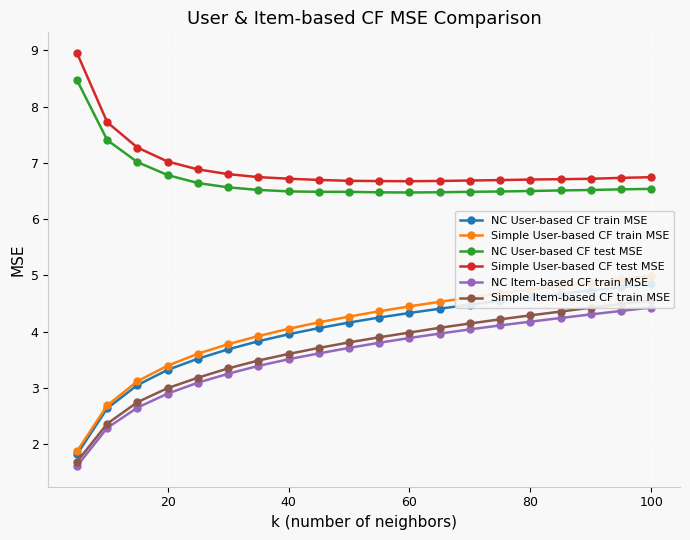

What is the minimum value for NC User-based CF test MSE?

6.5